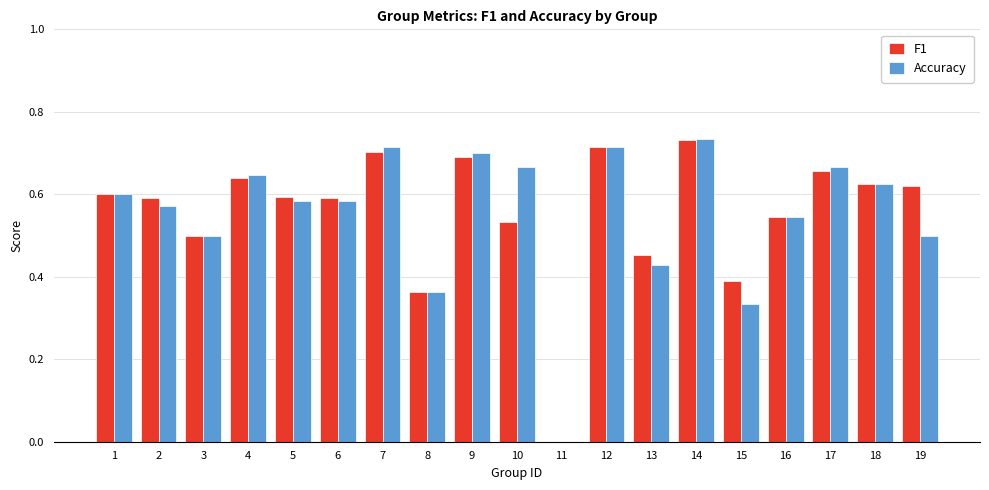

Is it true that Accuracy equals 0.6 at 6?

True